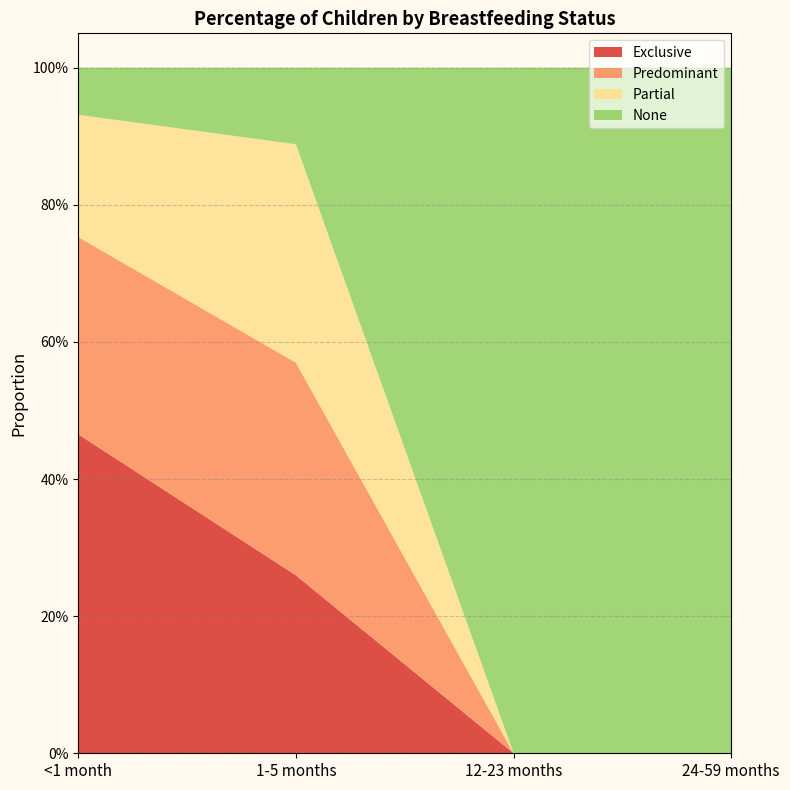

Reading right to left, extract all data points from this chart.

Exclusive: 24-59 months=0.0	12-23 months=0.0	1-5 months=0.3	<1 month=0.5
Predominant: 24-59 months=0.0	12-23 months=0.0	1-5 months=0.3	<1 month=0.3
Partial: 24-59 months=0.0	12-23 months=0.0	1-5 months=0.3	<1 month=0.2
None: 24-59 months=1.0	12-23 months=1.0	1-5 months=0.1	<1 month=0.1